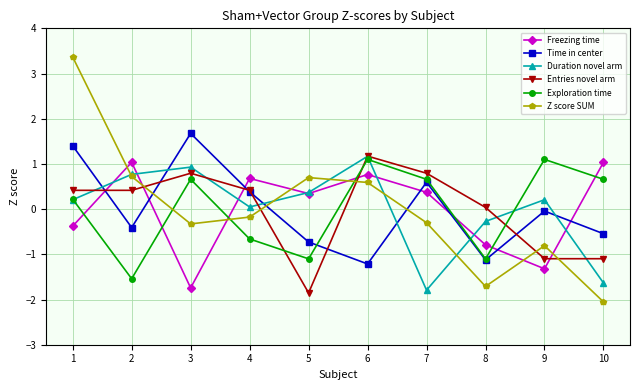

Which series changed the most between 3 and 4?

Freezing time